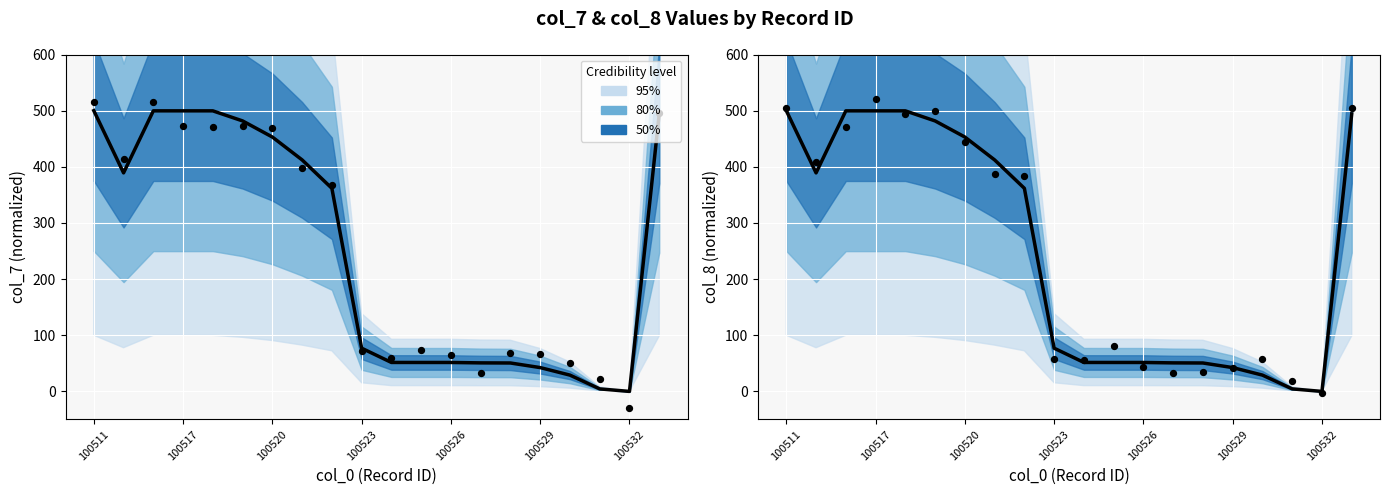

Which series reaches the minimum Y coordinate?

col_7 trend